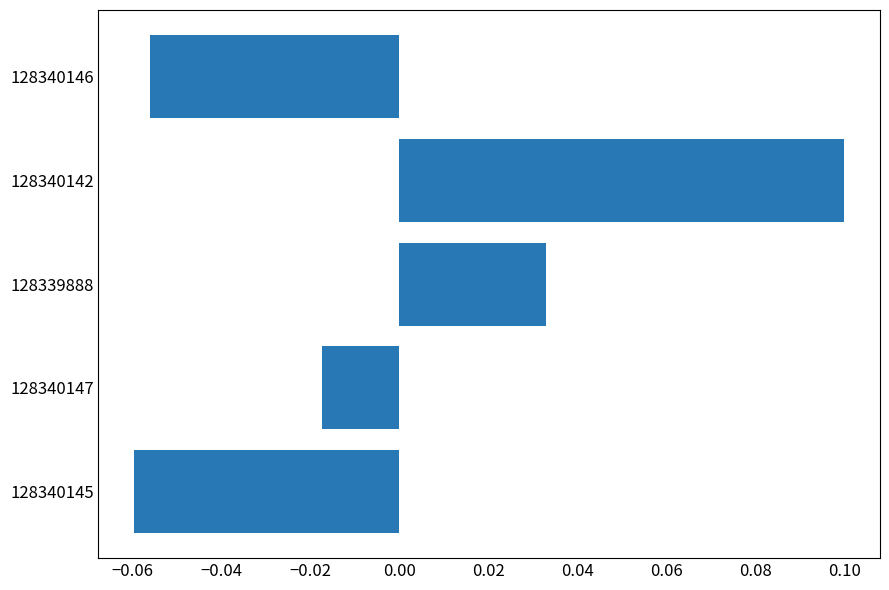

How many values are between 0 and 1?

2